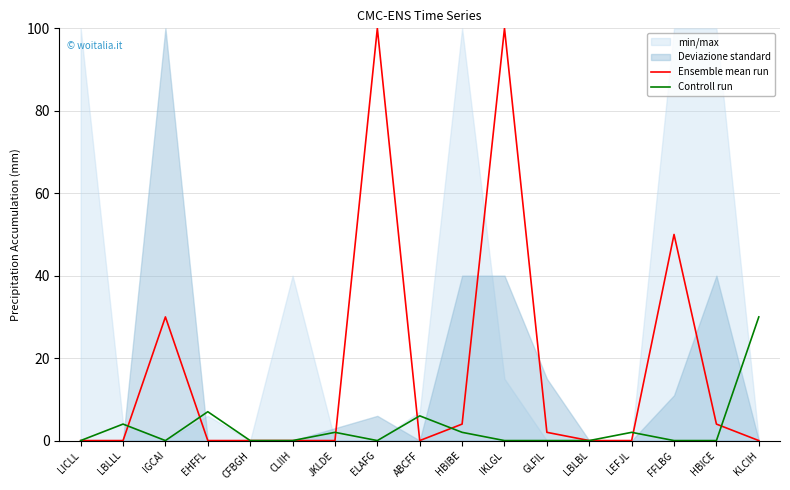

Which series has the largest total across all categories?

Ensemble mean run